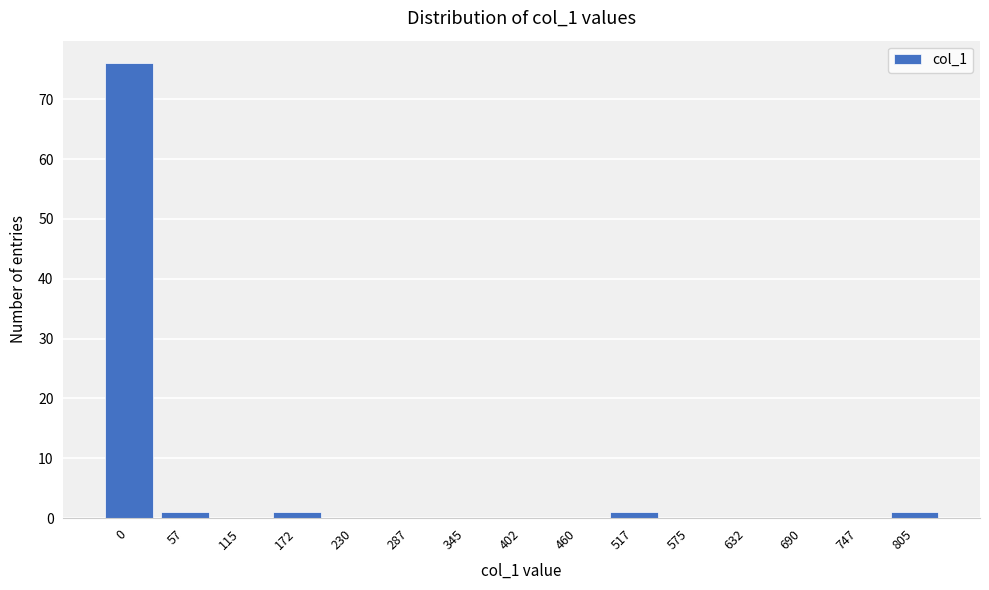

Reading left to right, list all the values displayed in this chart.

0=76	57=1	115=0	172=1	230=0	287=0	345=0	402=0	460=0	517=1	575=0	632=0	690=0	747=0	805=1